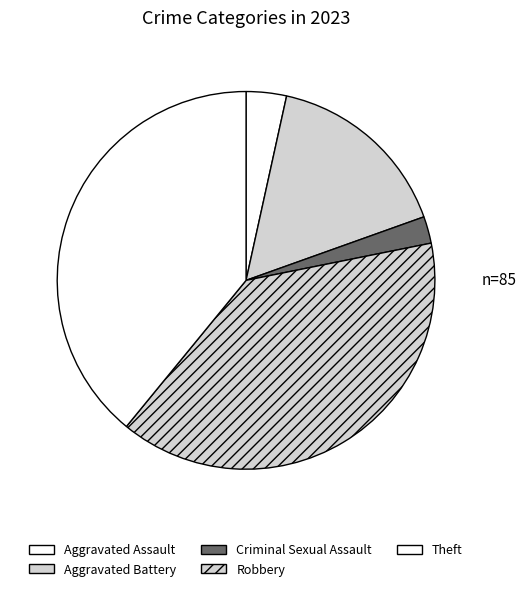

Which has a higher value, Aggravated Assault or Aggravated Battery?

Aggravated Battery